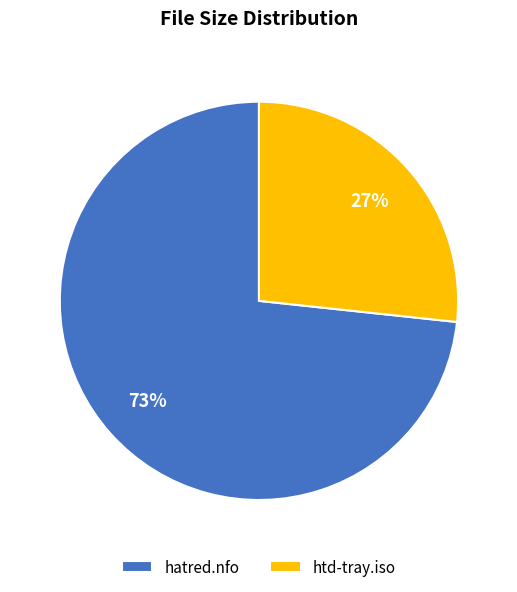

To the nearest percent, what is the combined percentage of htd-tray.iso and hatred.nfo?

100%